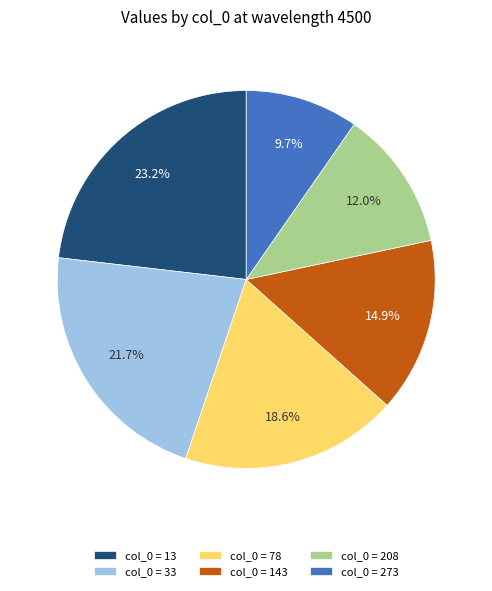

Which slice is the largest?

col_0 = 13